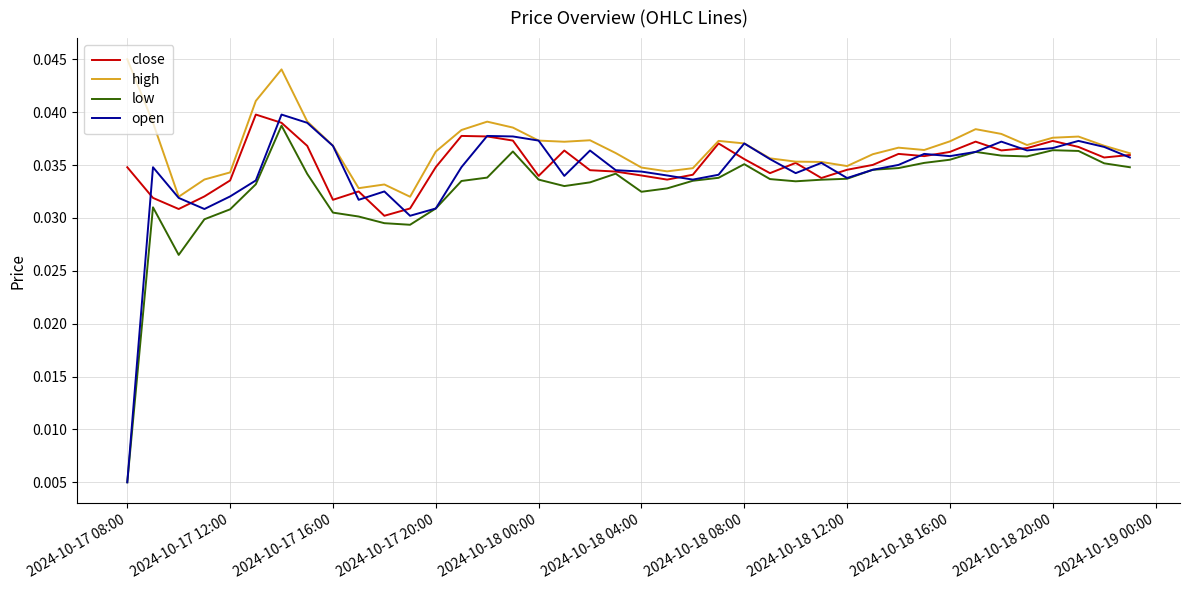

How many categories are shown in the chart?

40